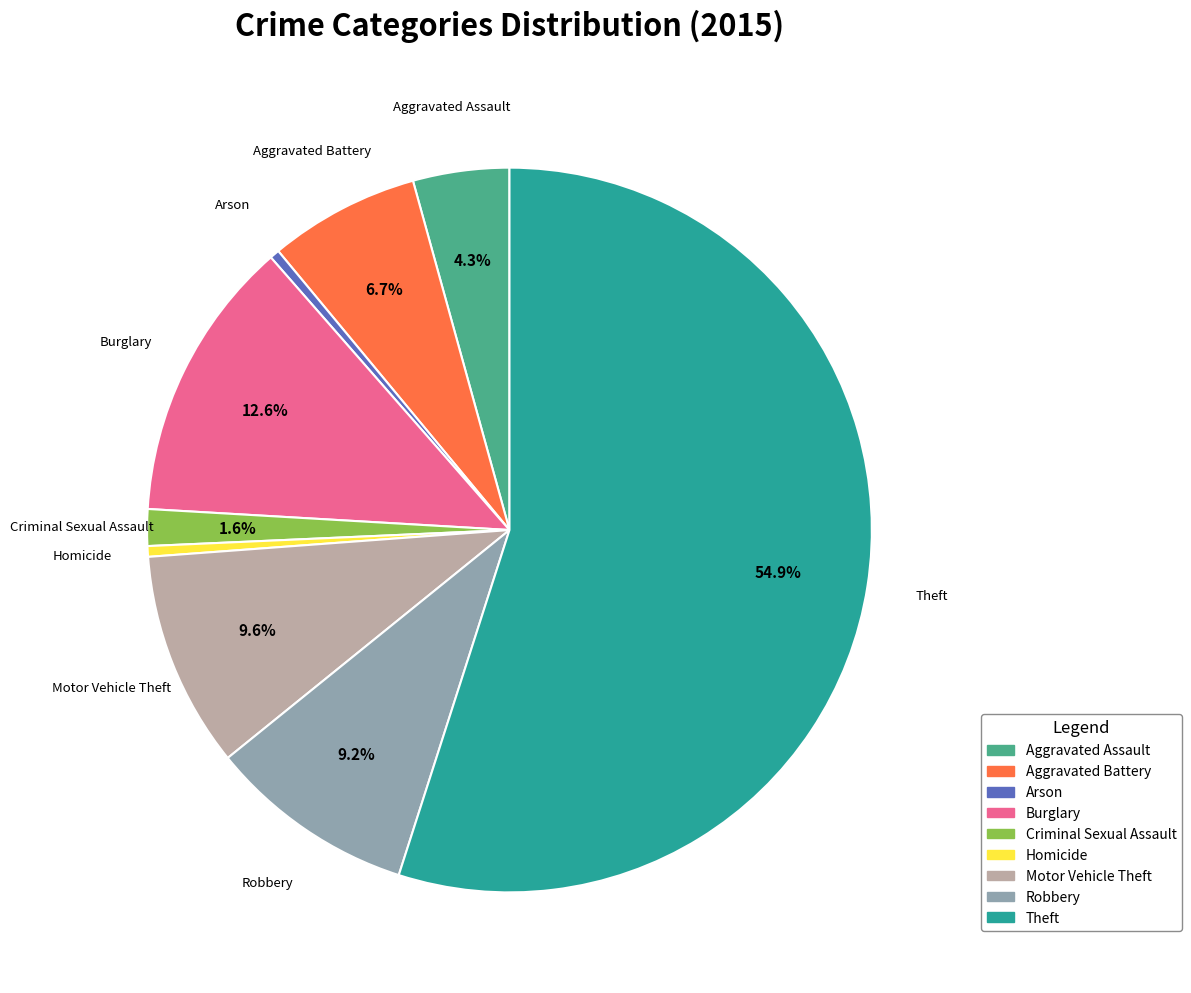

Which slice is the largest?

Theft